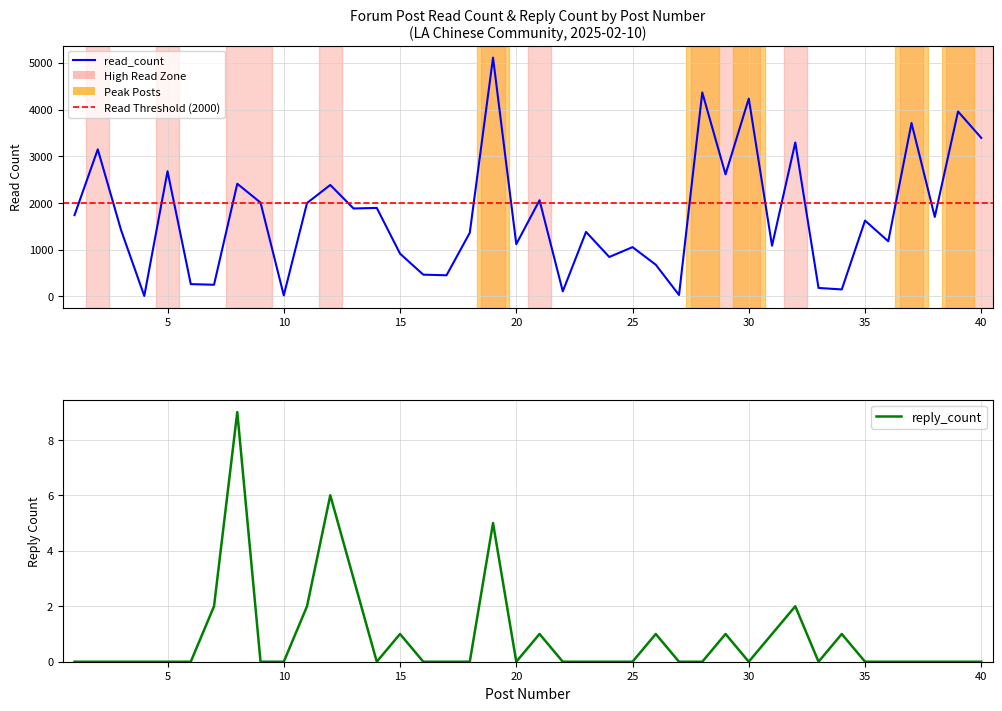

Does the chart display data point markers on the line(s)?

No